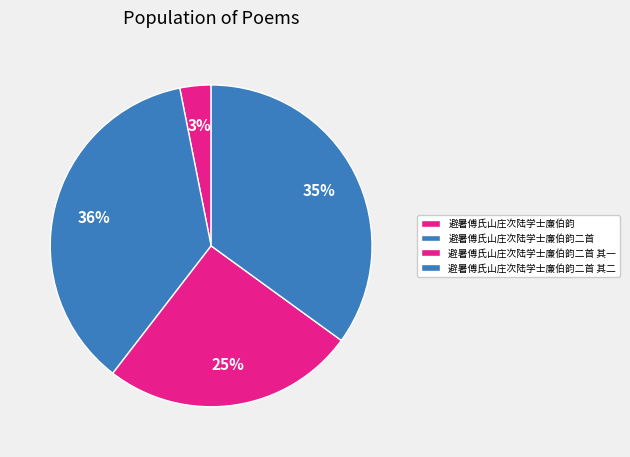

Approximately how many times larger is the value at 避暑傅氏山庄次陆学士廉伯韵二首 compared to 避暑傅氏山庄次陆学士廉伯韵?

11.6